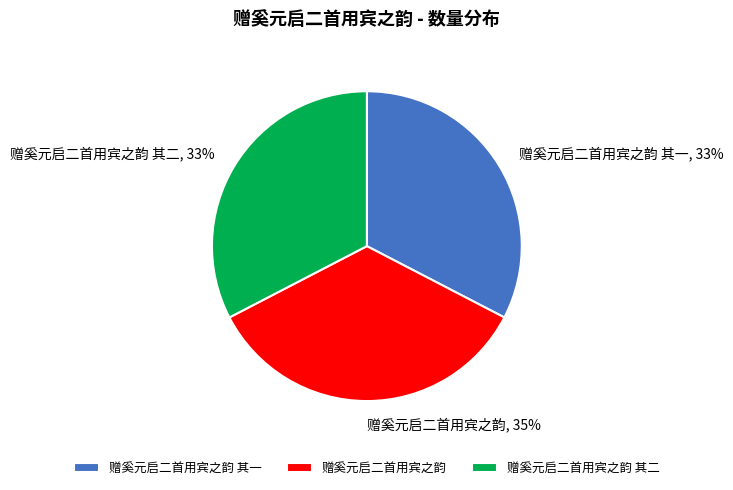

Does 赠奚元启二首用宾之韵 account for over 50% of the chart?

No